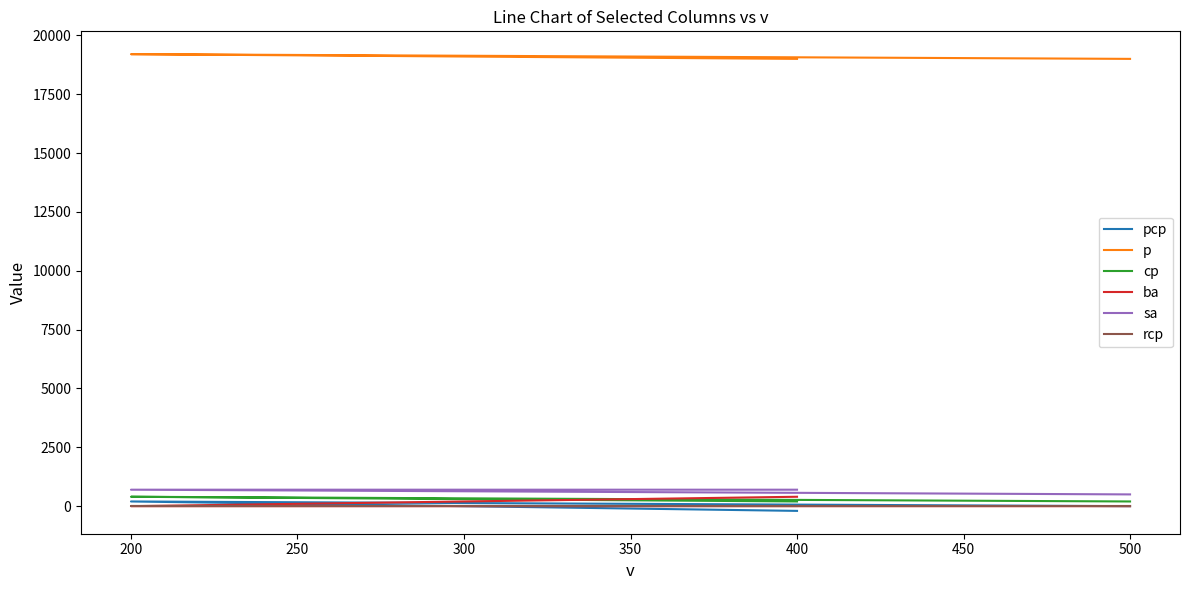

What is the value of the p point at the 3rd from the left?

19000